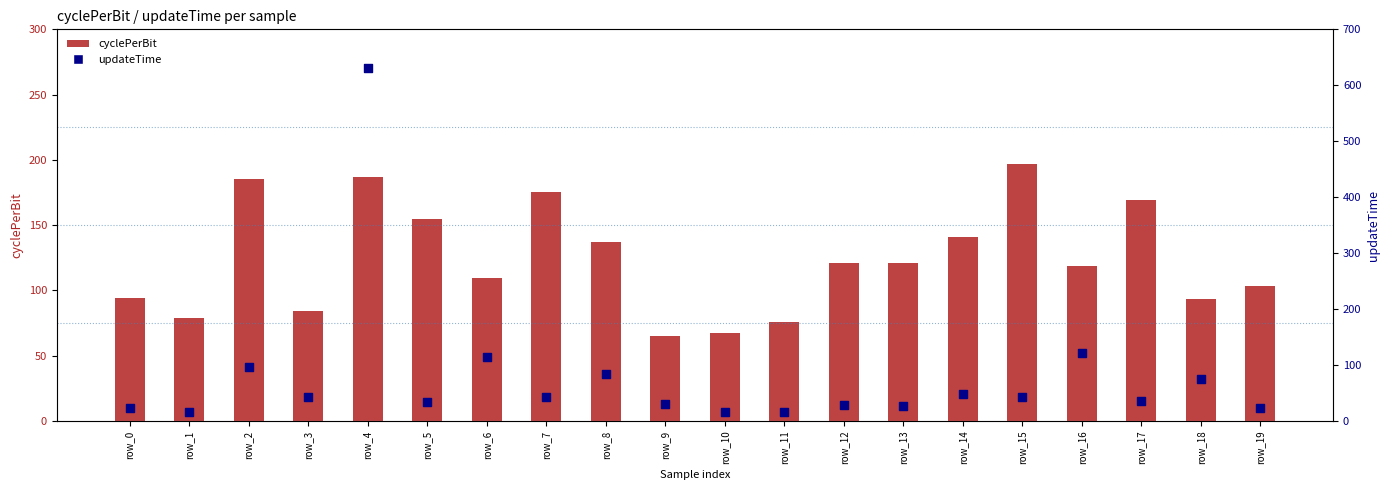

At how many categories does at least one series exceed 440?

1